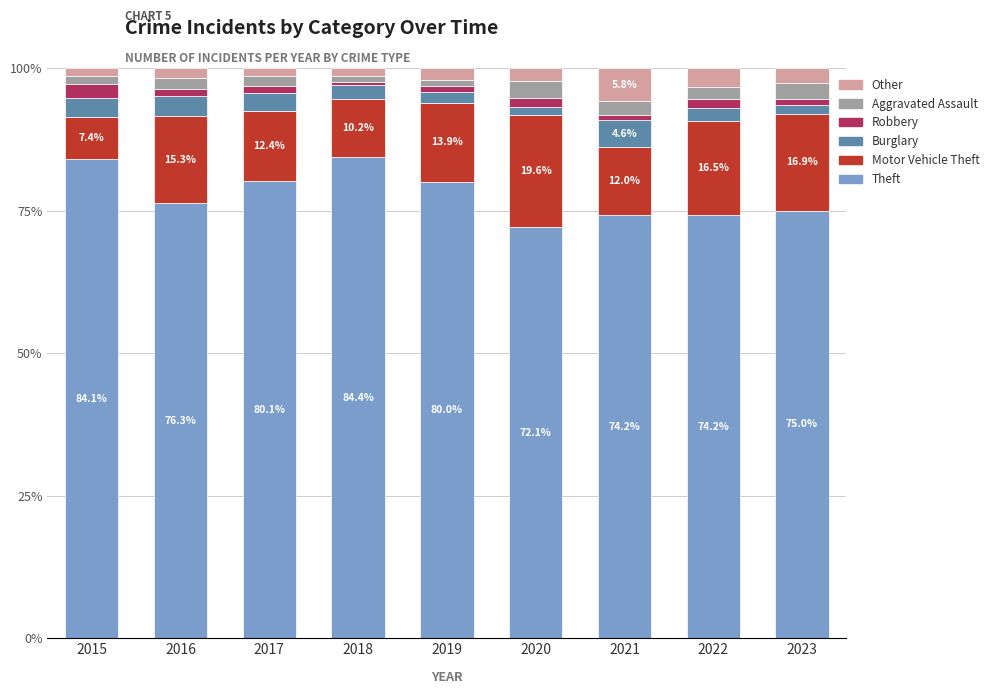

What is the sum of all Theft values?

700.3